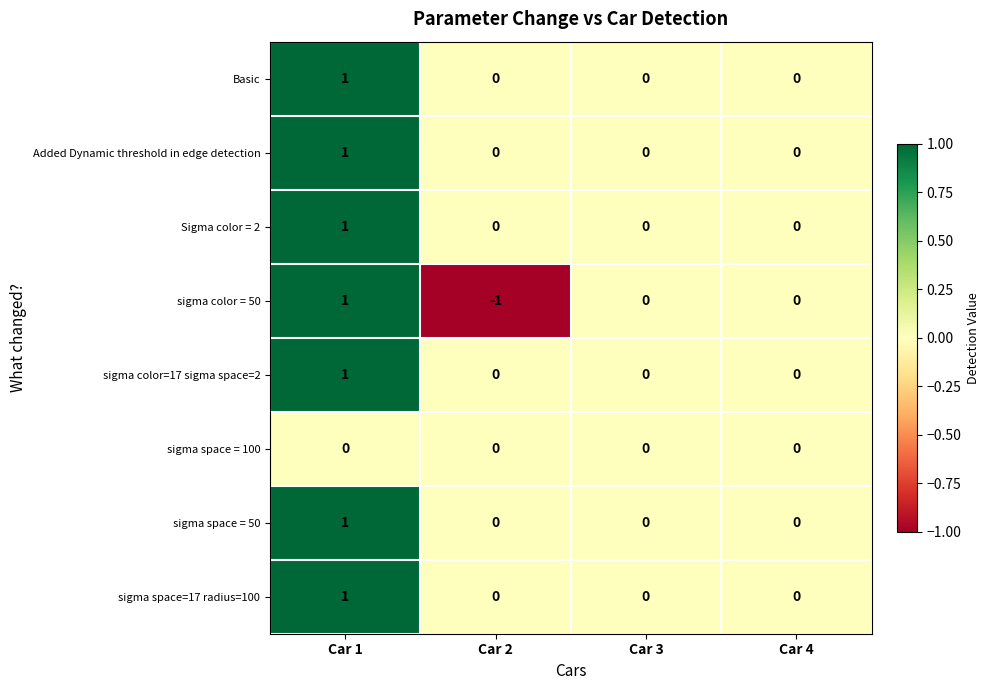

How many sigma color=17 sigma space=2 values are between 0 and 1?

4